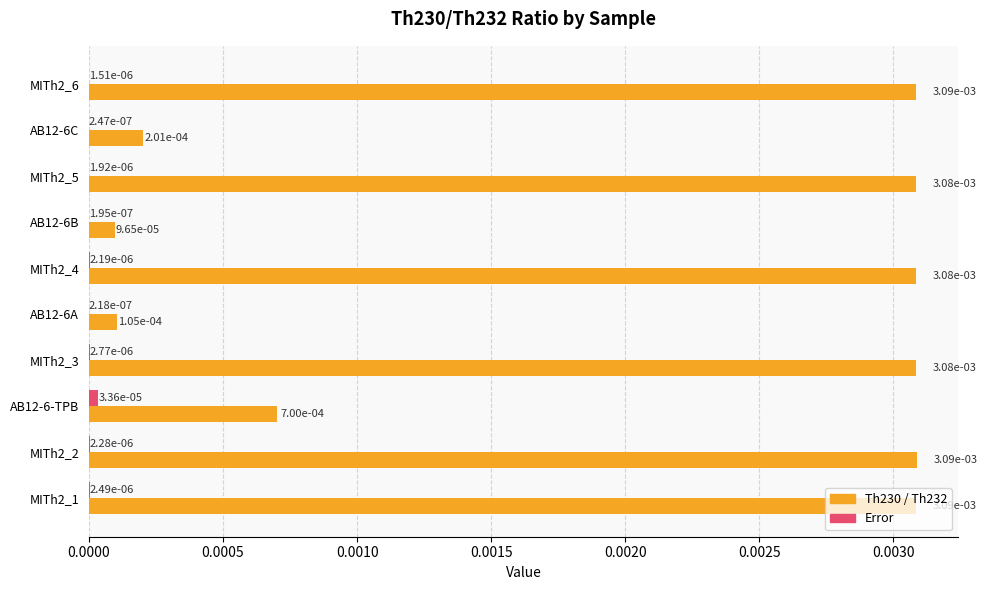

What are all the series names shown in the legend?

Th230 / Th232, Error